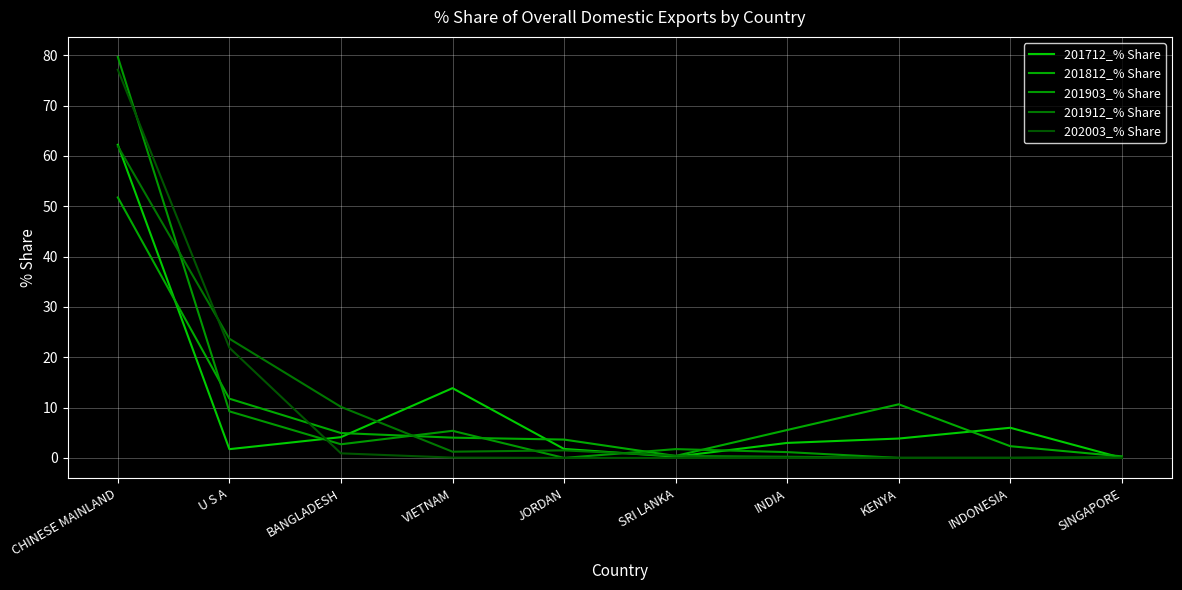

The value of 201712_% Share at JORDAN is 1.8. True or false?

True